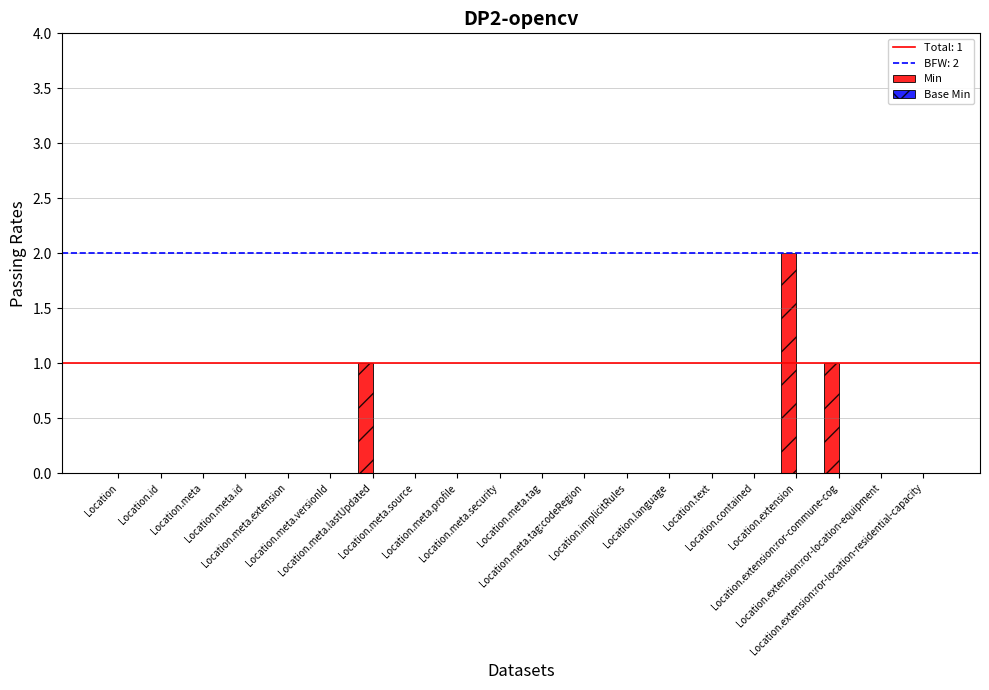

What is the sum of all values?

4